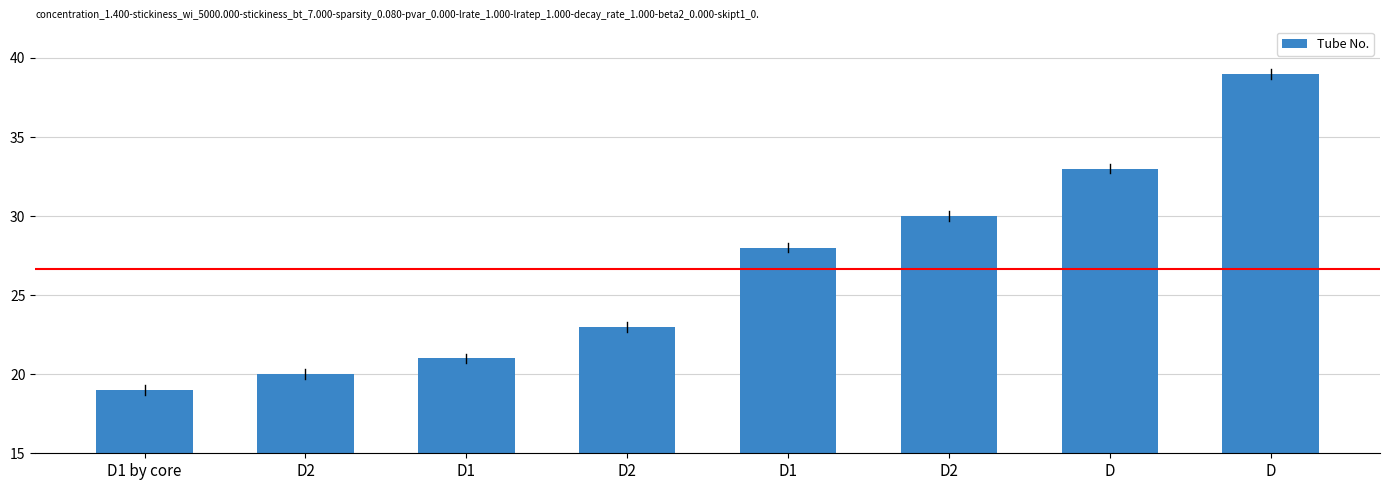

What is the maximum value shown in the chart?

39